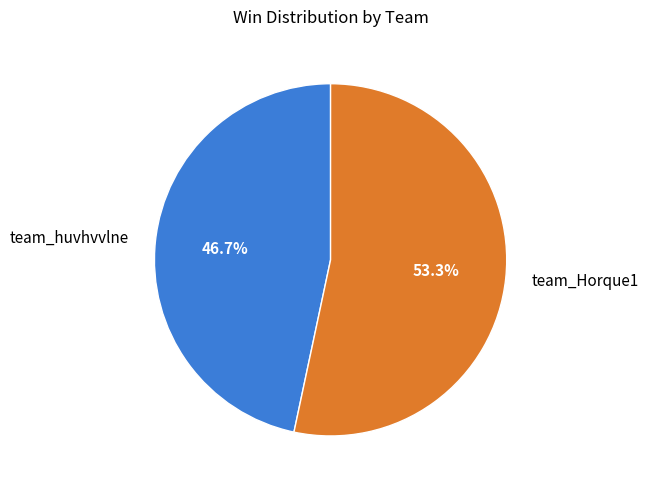

Which has a higher value, team_Horque1 or team_huvhvvlne?

team_Horque1